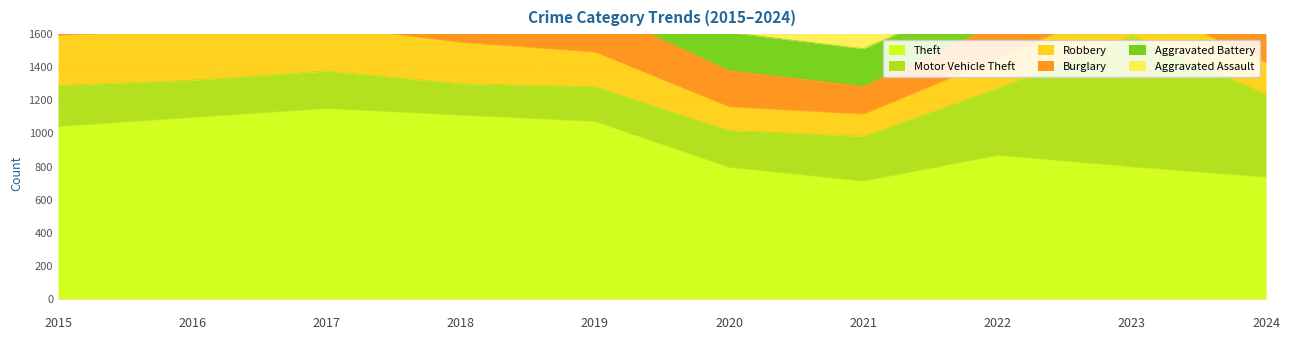

Which series has the widest spread of values?

Motor Vehicle Theft